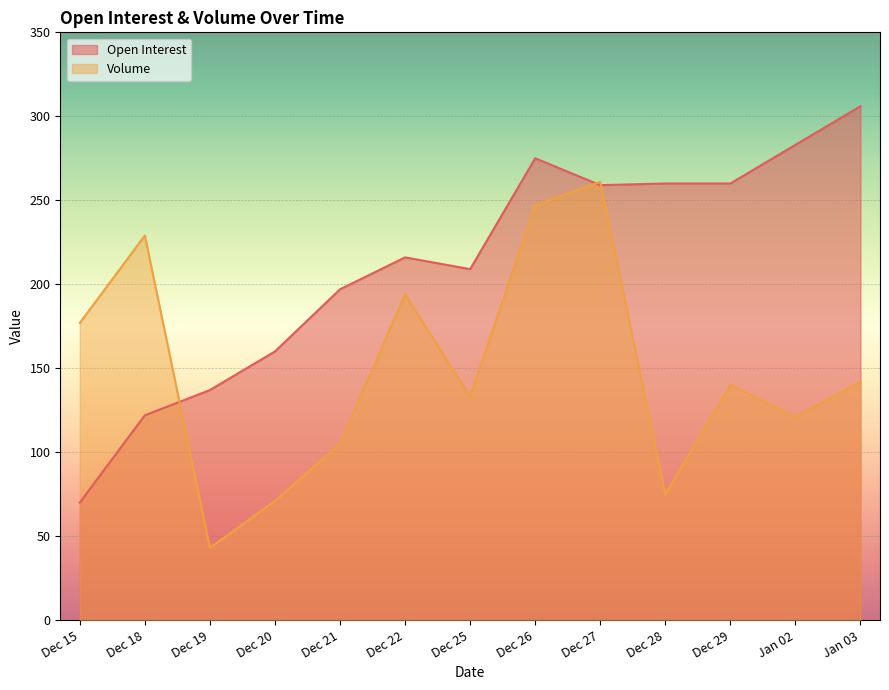

At how many categories does at least one series exceed 288?

1